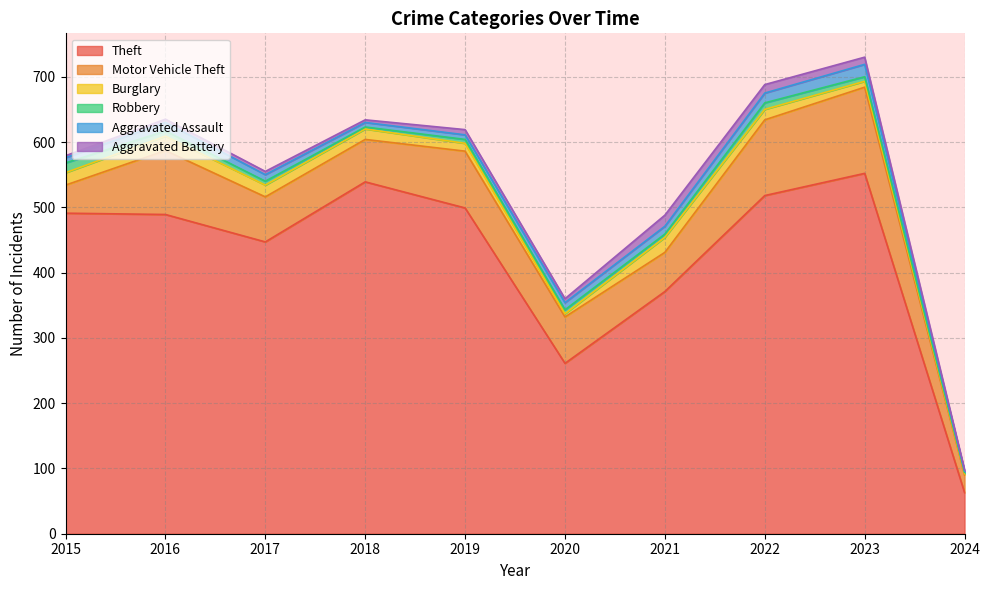

What is the spread (max minus min) of values at 2022?

508